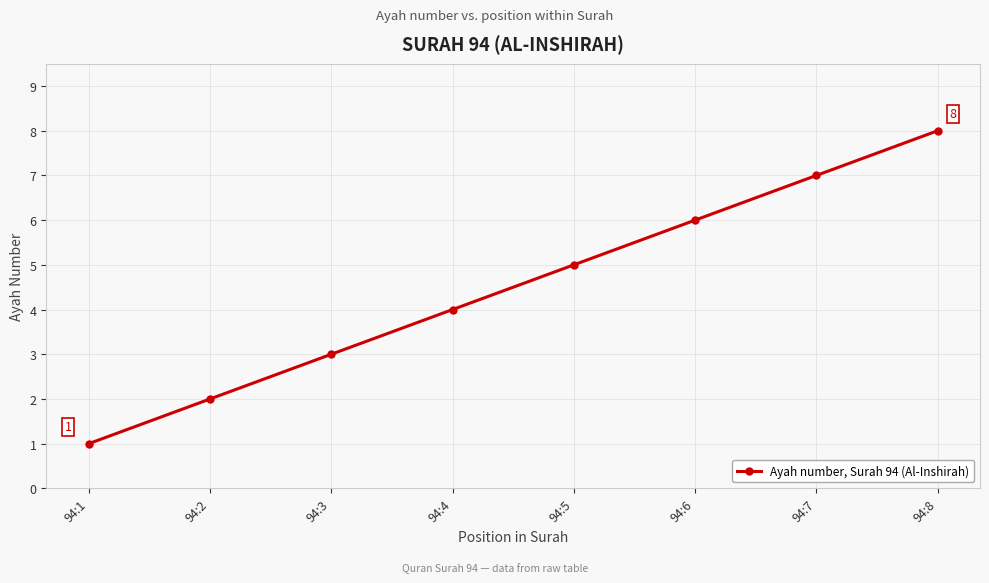

How many lines are shown in the chart?

1